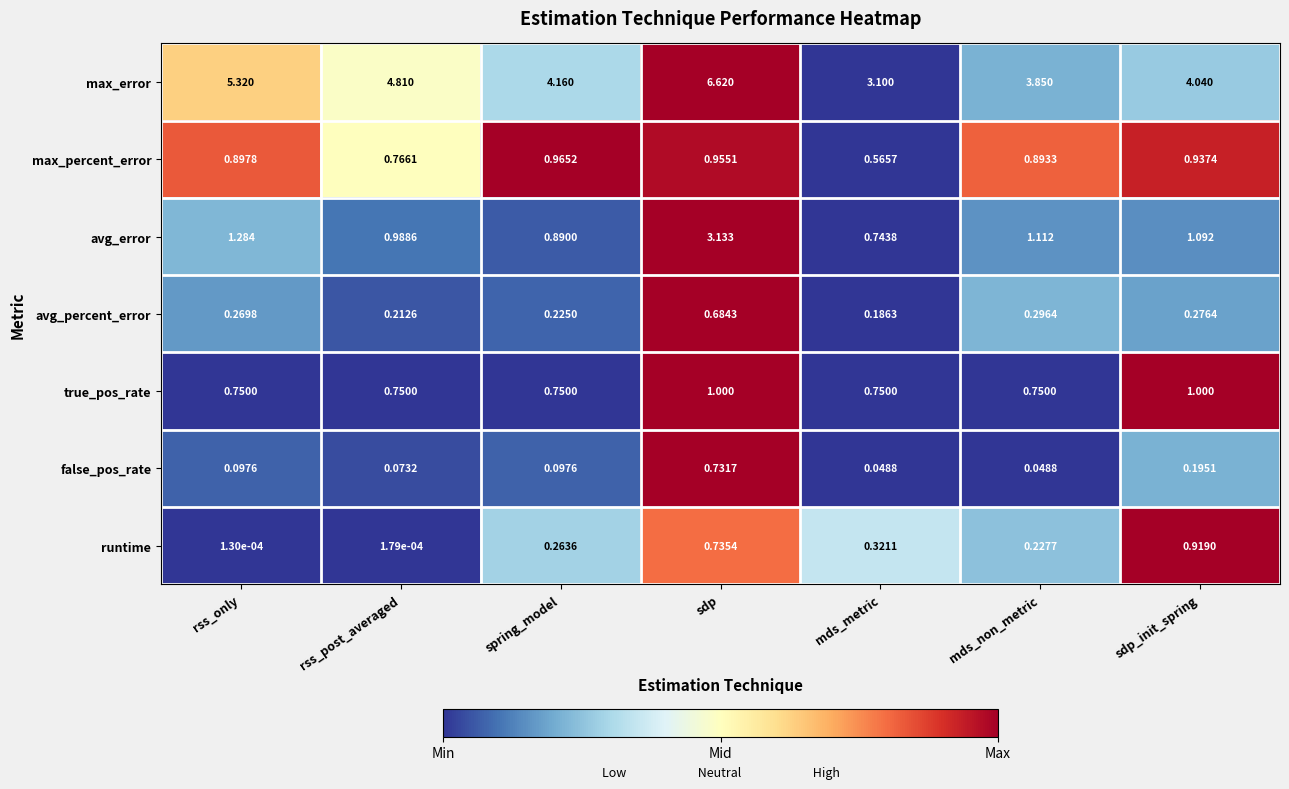

Is the value of runtime at mds_non_metric greater than the value of max_percent_error at mds_metric?

No